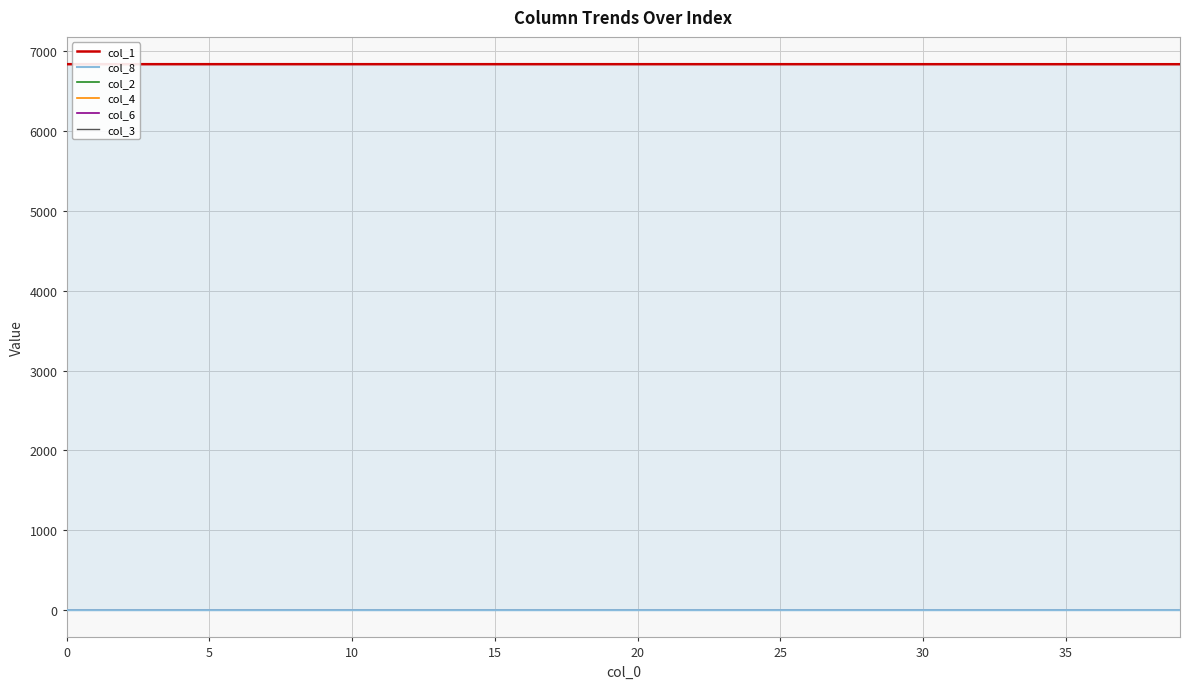

Is the value of col_6 at 9 greater than the value of col_3 at 0?

No